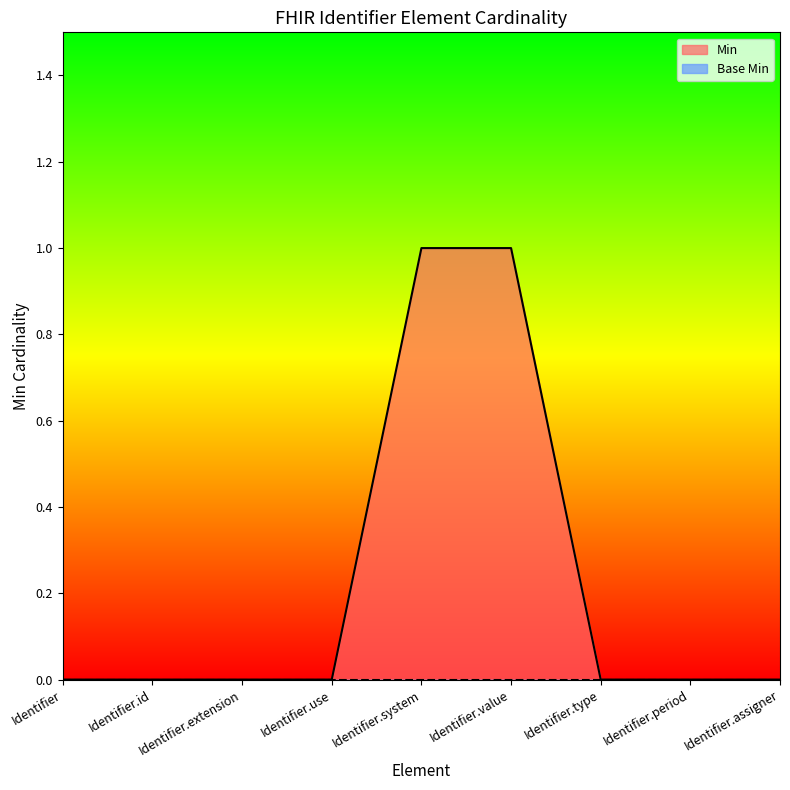

What is the label of the 8th point from the right?

Identifier.id